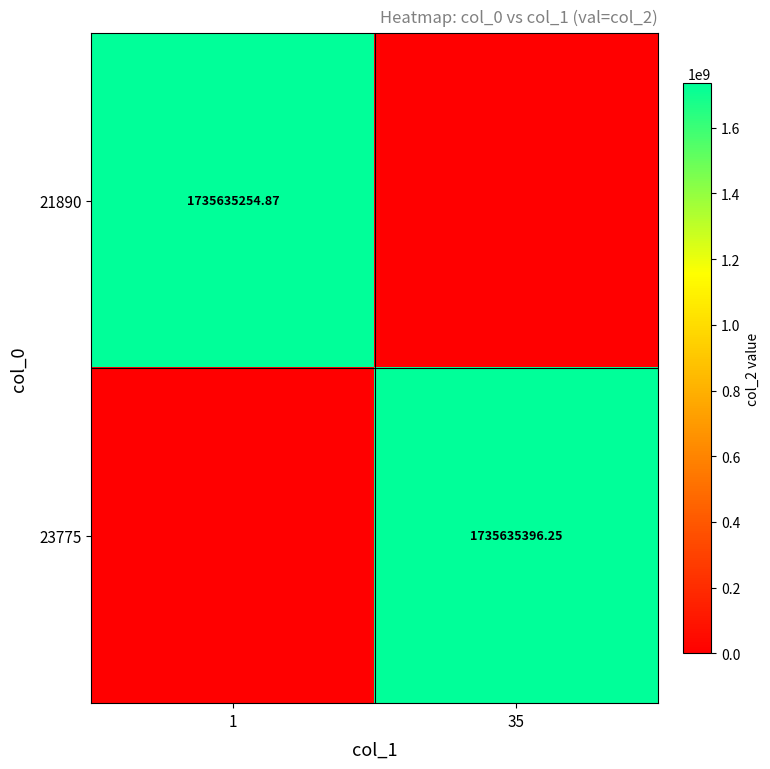

What is the spread (max minus min) of values at 35?

1735635396.3